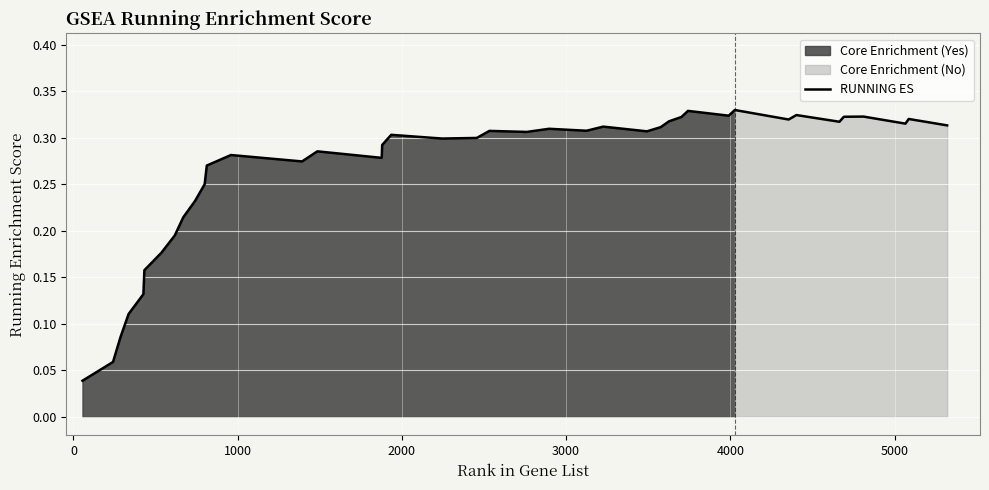

What is the difference between the second highest and second lowest values?

0.3